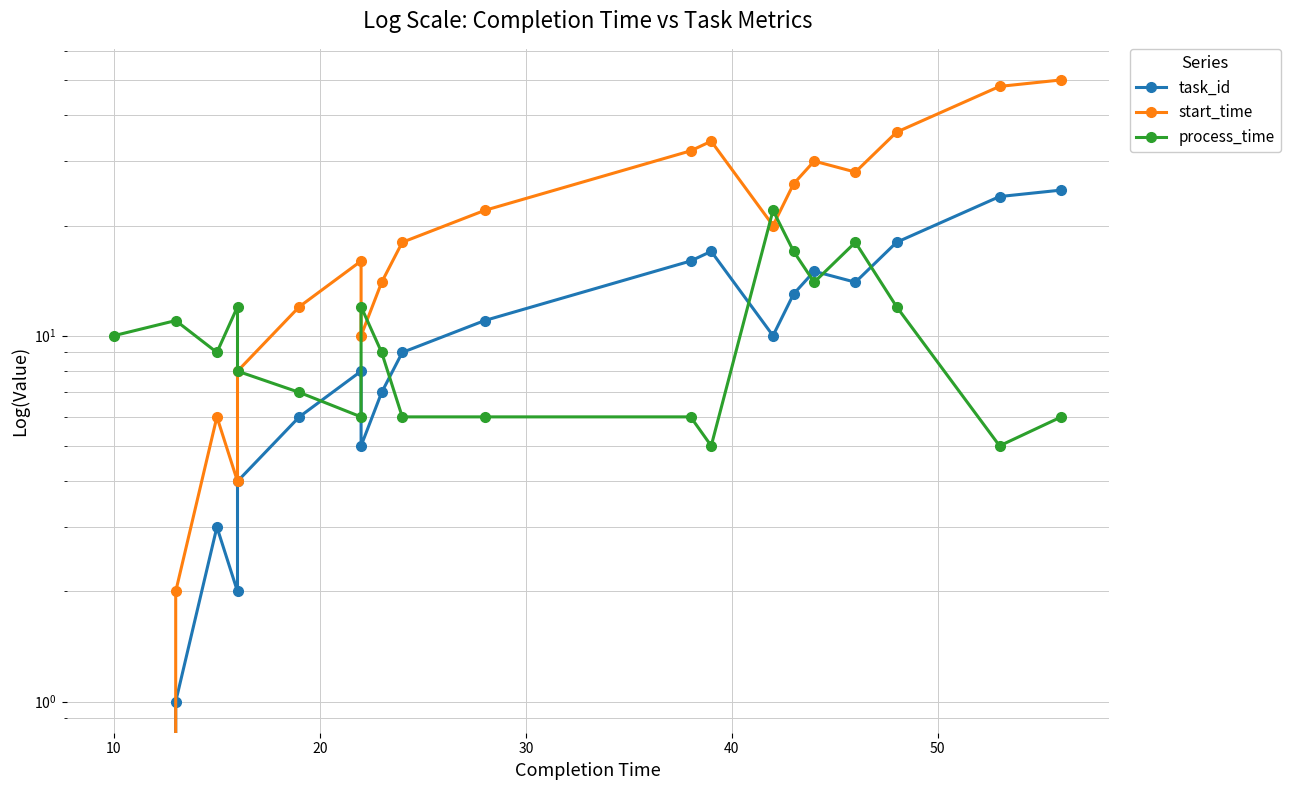

How many interior local valleys does the start_time series have?

4